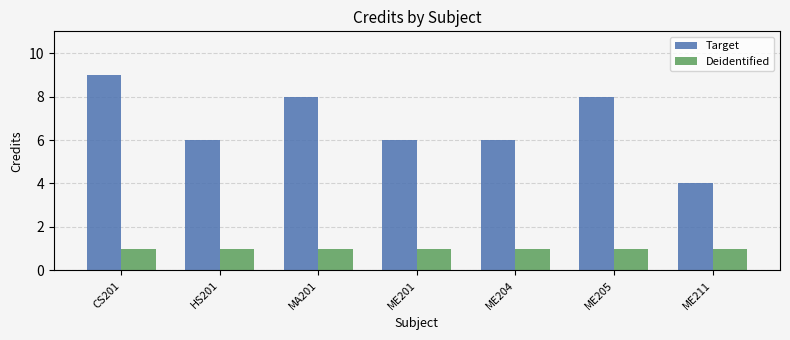

How many bars are there in total?

14